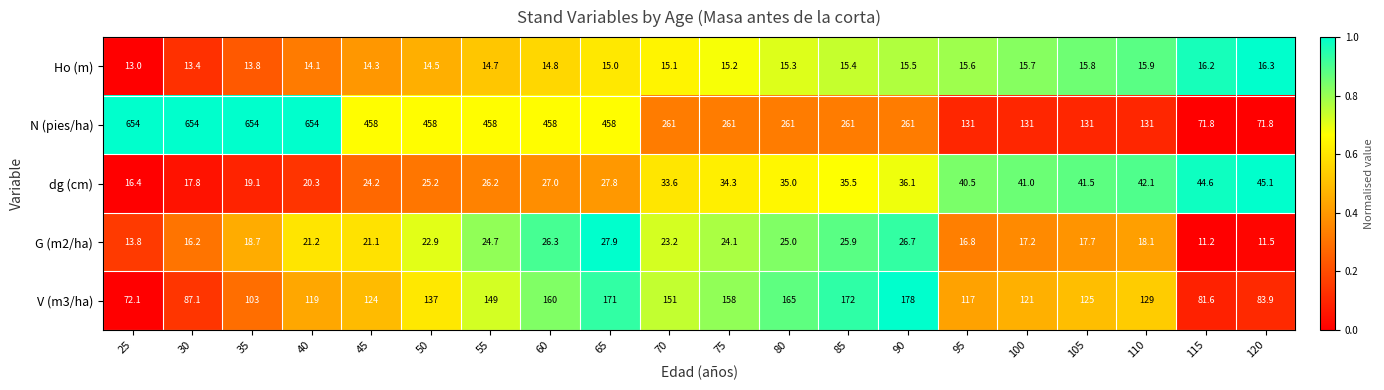

At how many categories does at least one series exceed 120?

18